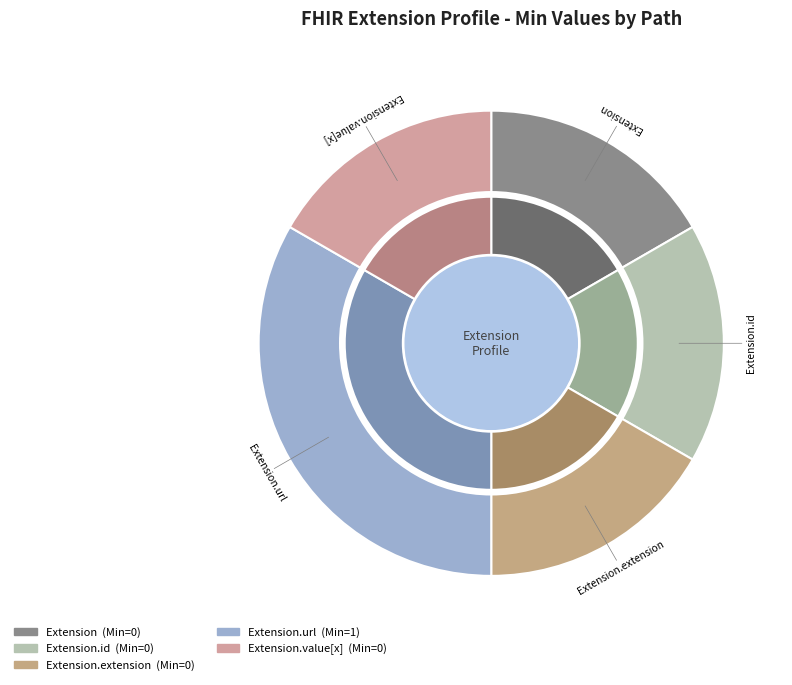

Rank the categories by value from highest to lowest.

Extension.url, Extension, Extension.id, Extension.extension, Extension.value[x]